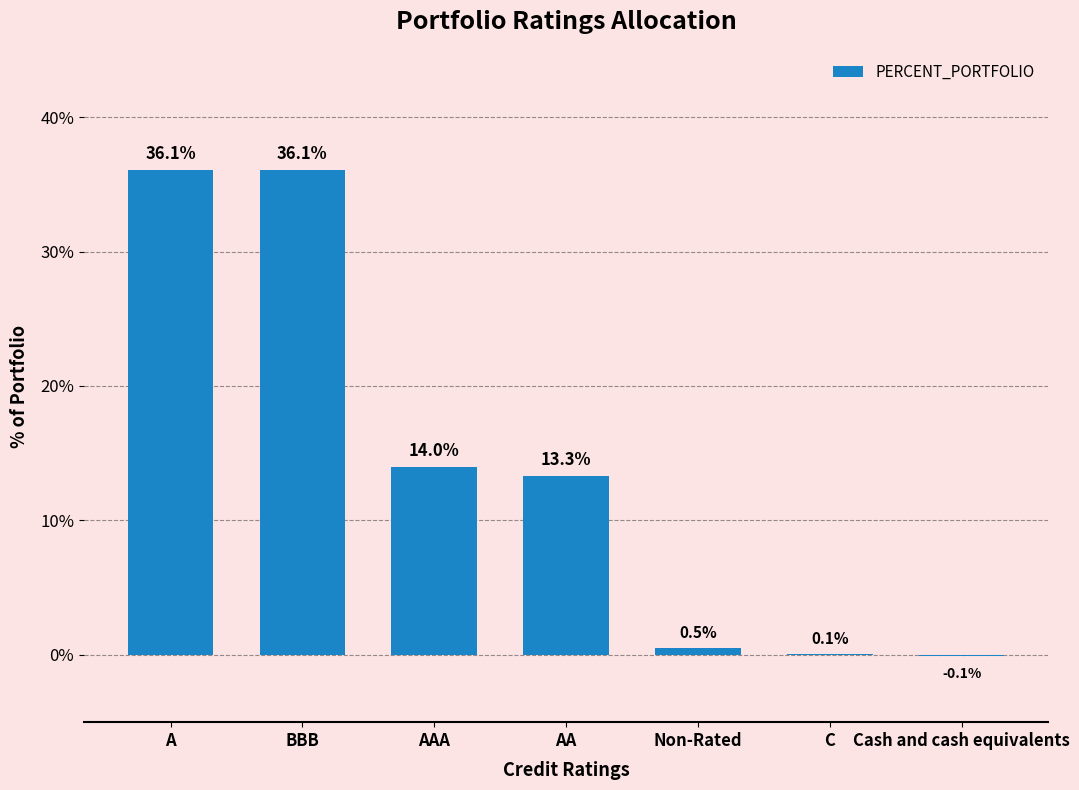

What is the ratio of the value at AA to the value at BBB?

0.4